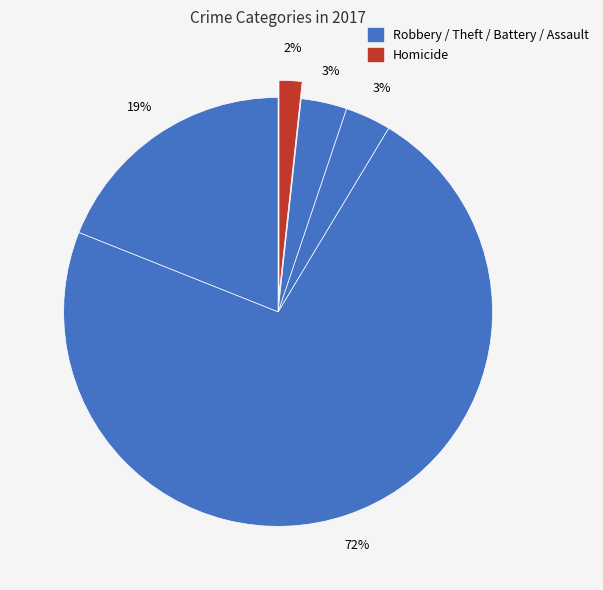

Is there any slice that represents more than half of the pie?

Yes